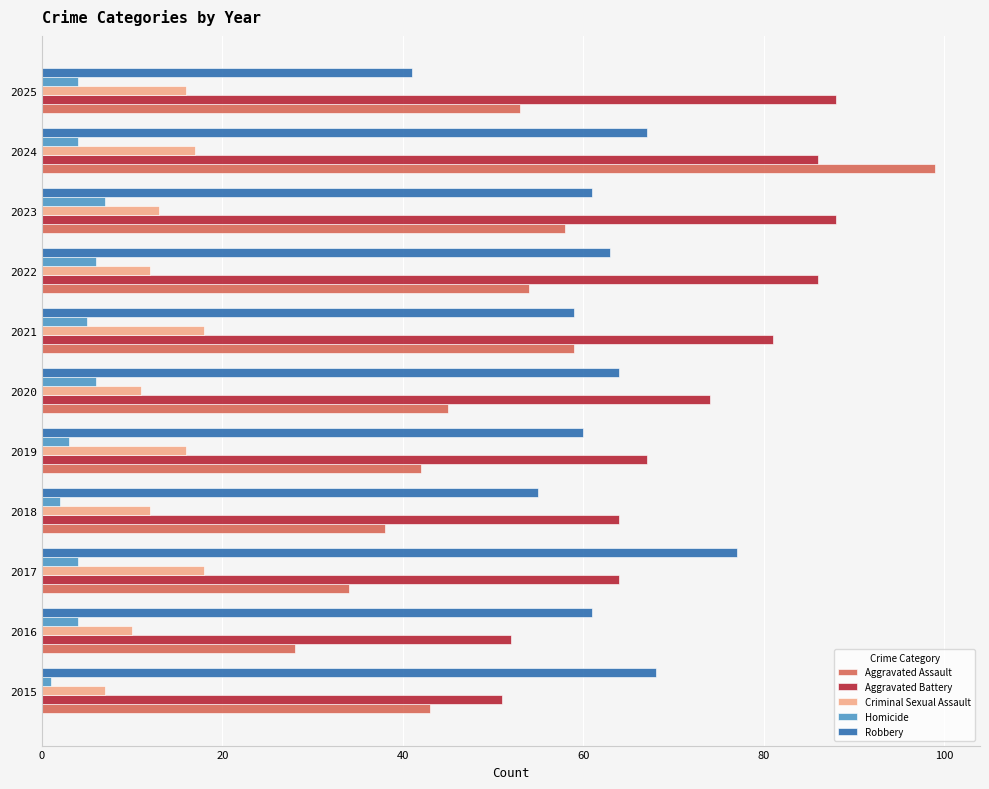

List the series in order of their peak value, highest first.

Aggravated Assault, Aggravated Battery, Robbery, Criminal Sexual Assault, Homicide